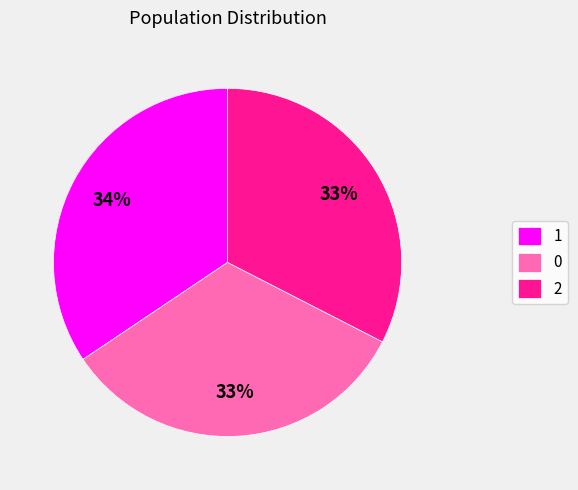

Is there any slice that represents more than half of the pie?

No